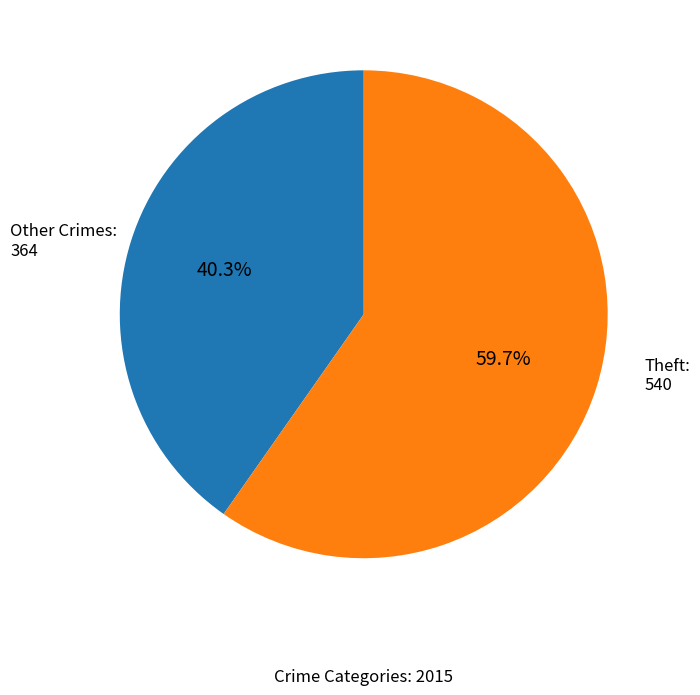

Is there a majority slice in this chart?

Yes